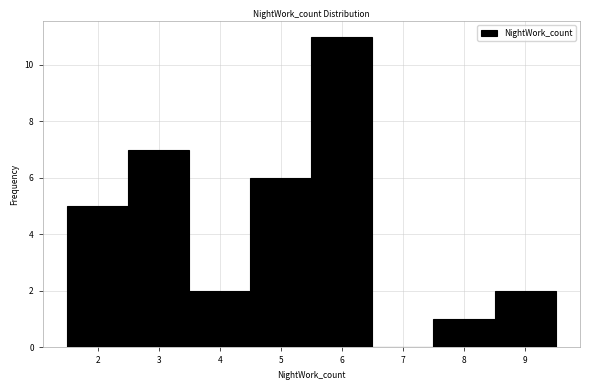

Which range on the x-axis has the tallest bar?

5.5 to 6.5